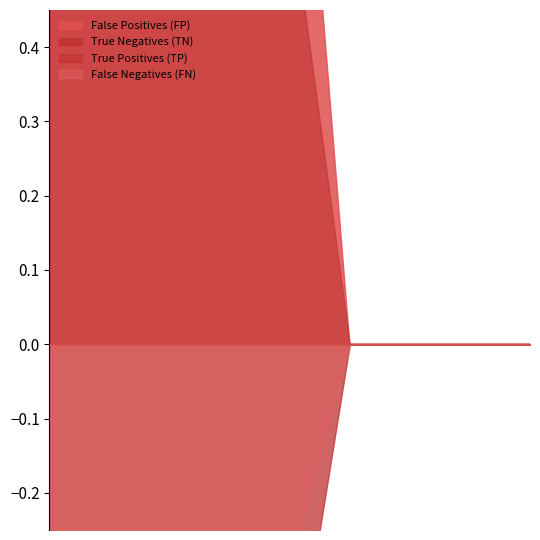

Where is True Negatives (TN) nearest to the value 0?

0.5